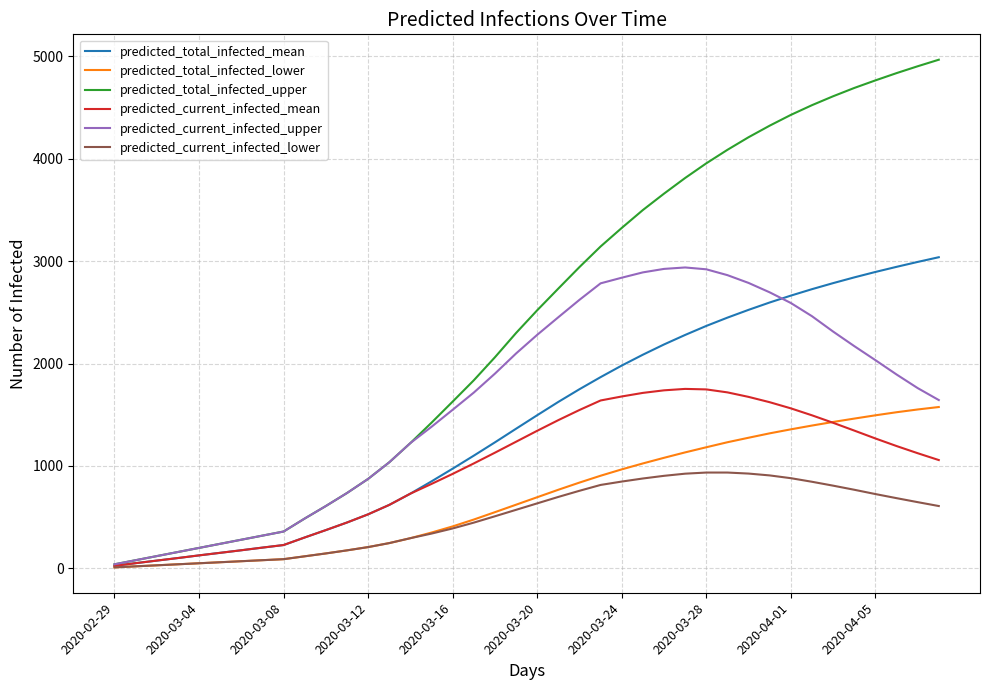

What is the greatest value displayed?

4968